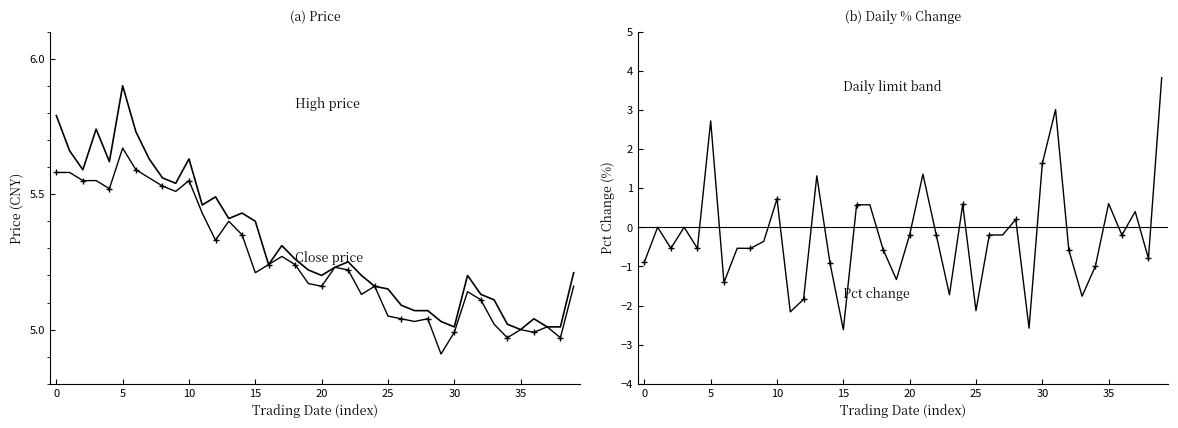

Does the chart have visible grid lines?

No